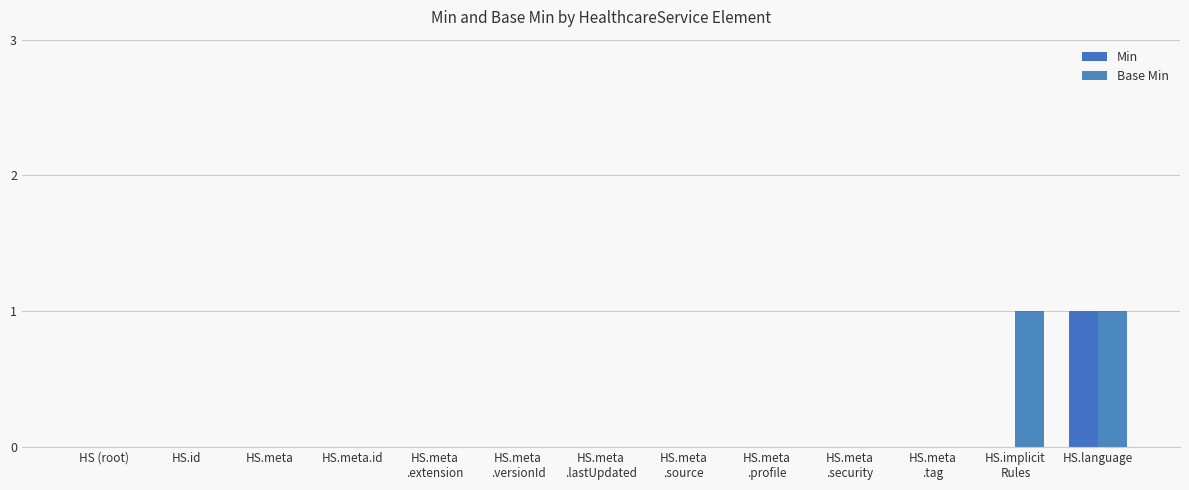

How many groups of bars are there?

13